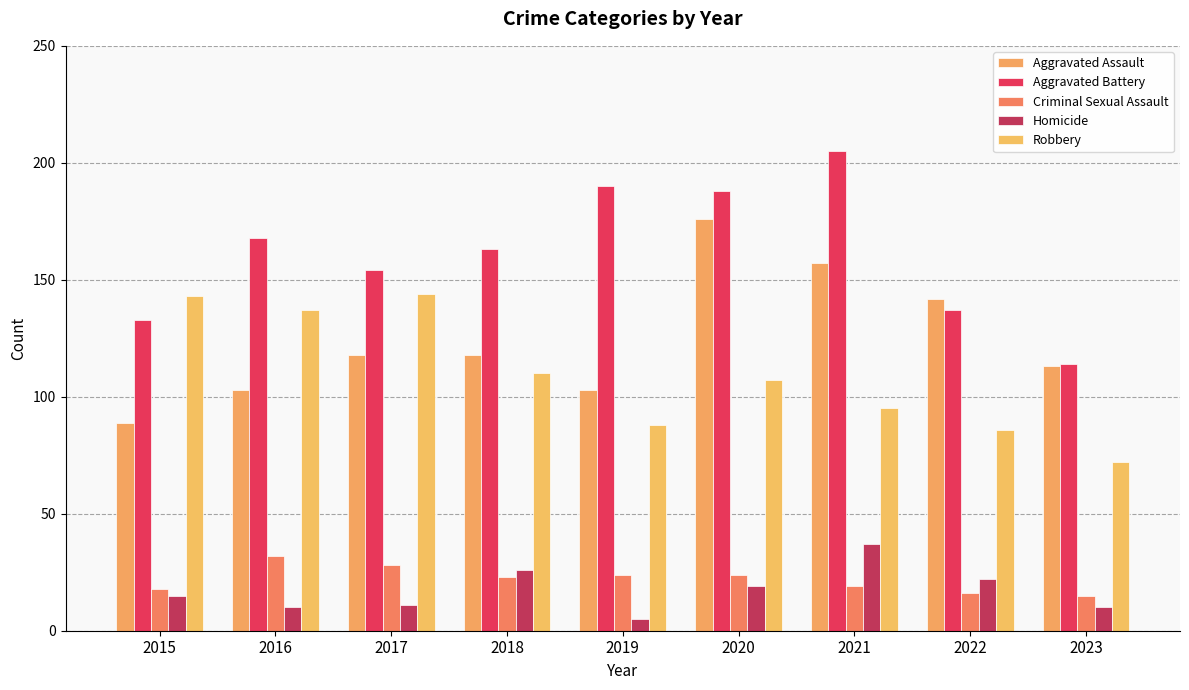

Does the chart contain any negative values?

No